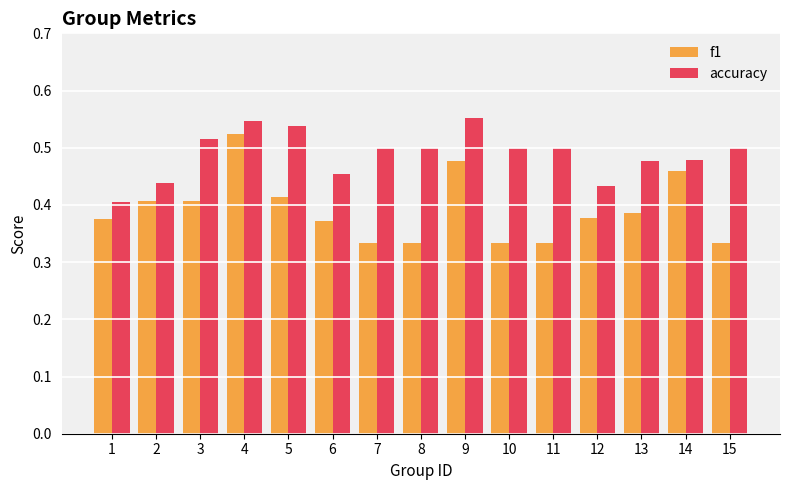

What is the sum of the f1 values at 14 and 4?

1.0